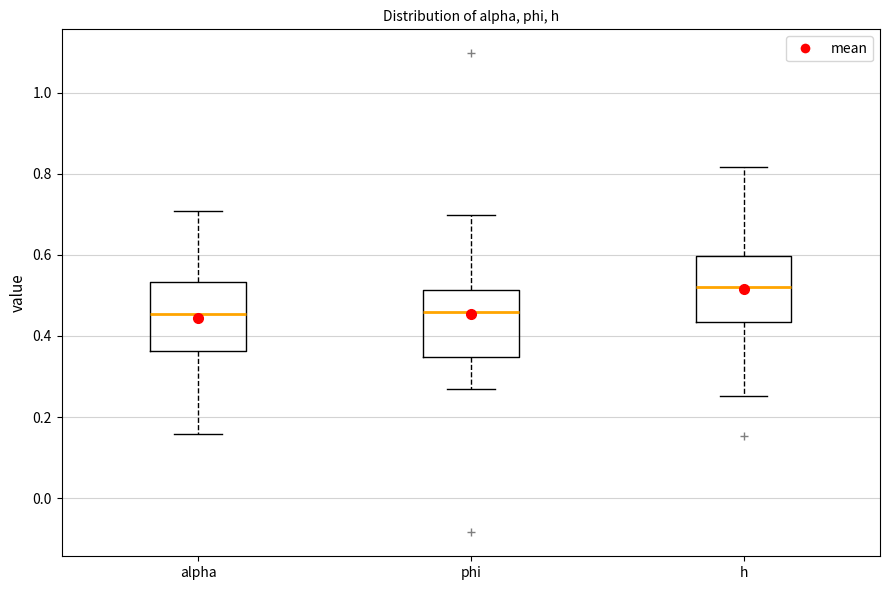

Which box's median line is the highest?

h